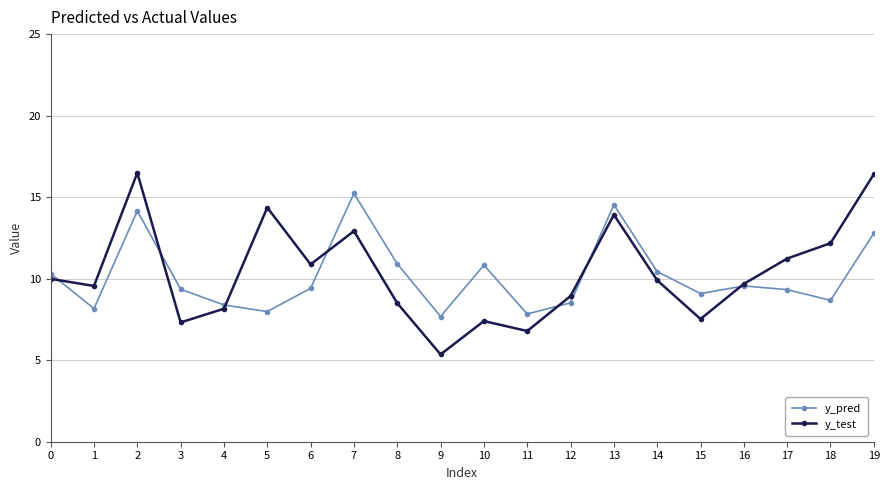

Count the number of data series in this chart.

2